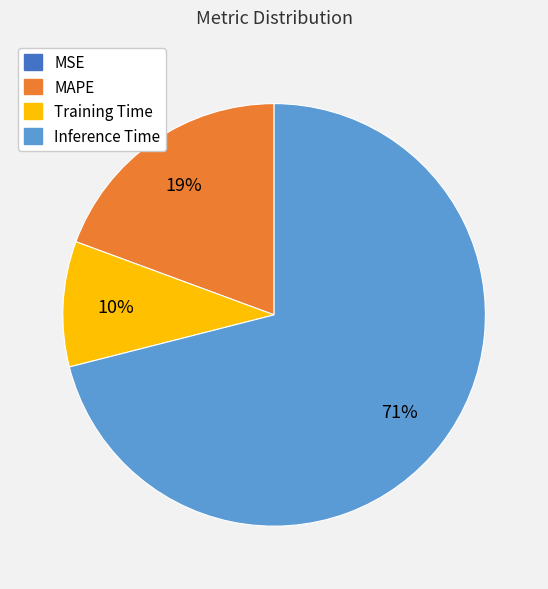

Is there any slice that represents more than half of the pie?

Yes